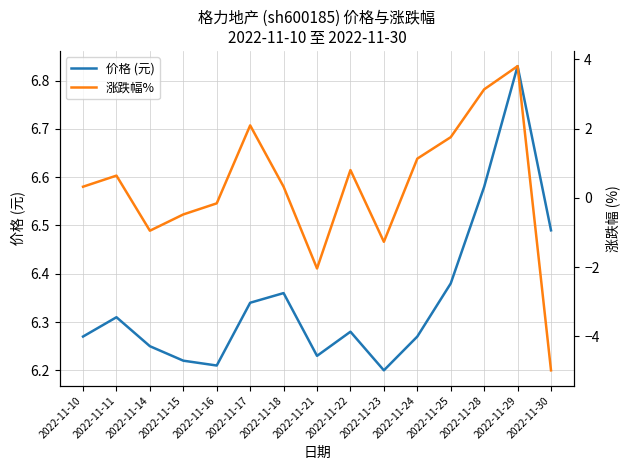

Which series has the largest total across all categories?

价格 (元)